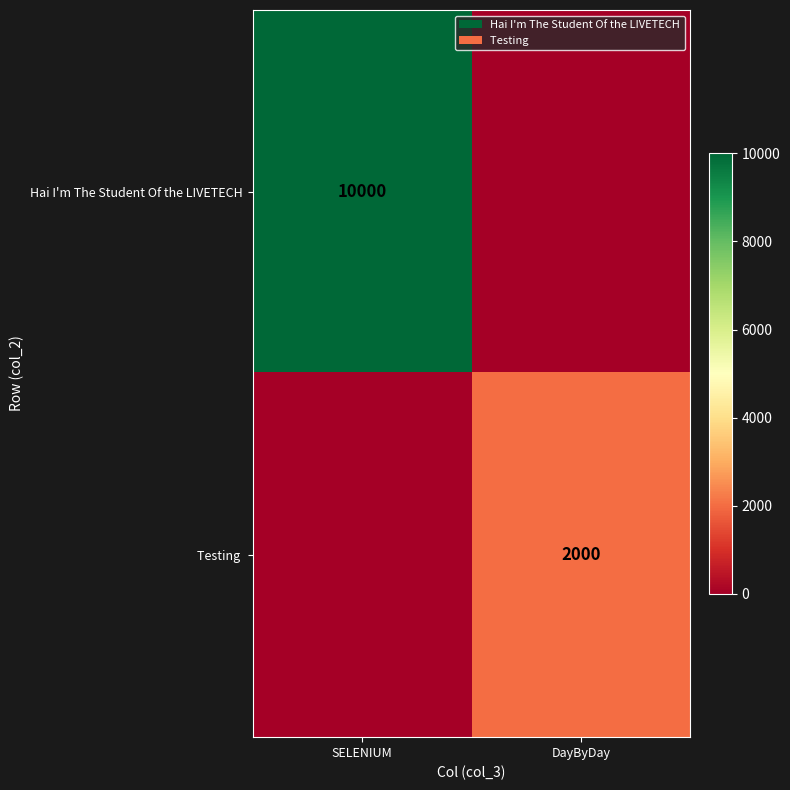

Is it true that Hai I'm The Student Of the LIVETECH equals 10000 at SELENIUM?

True